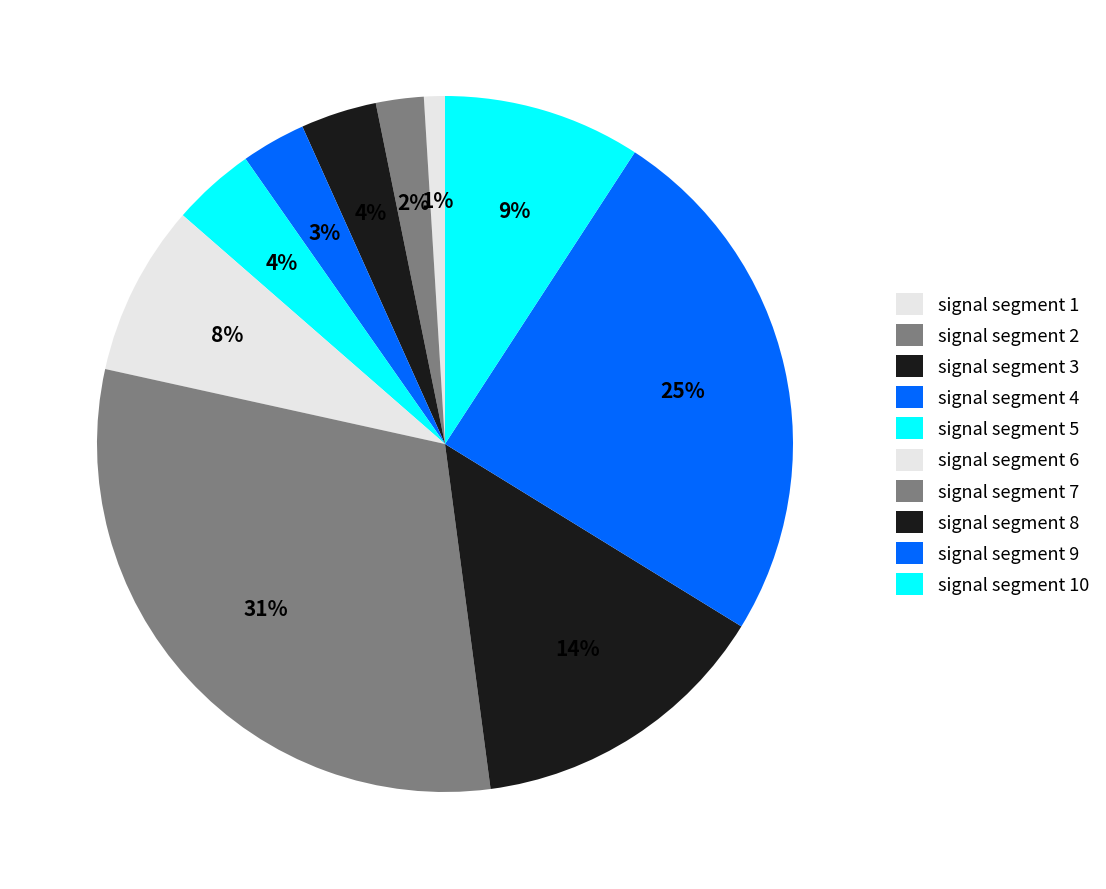

What percentage is NOT represented by signal segment 8?

85.9%